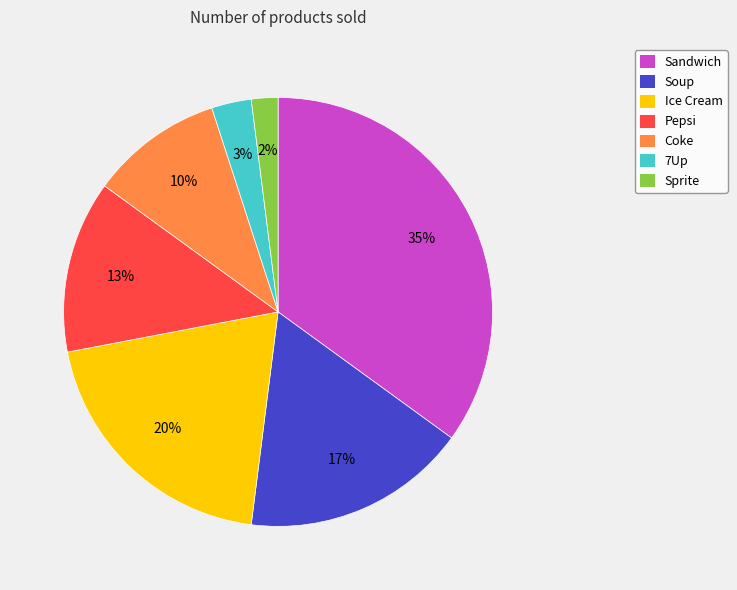

Do Coke and Pepsi together represent more than half of the pie?

No